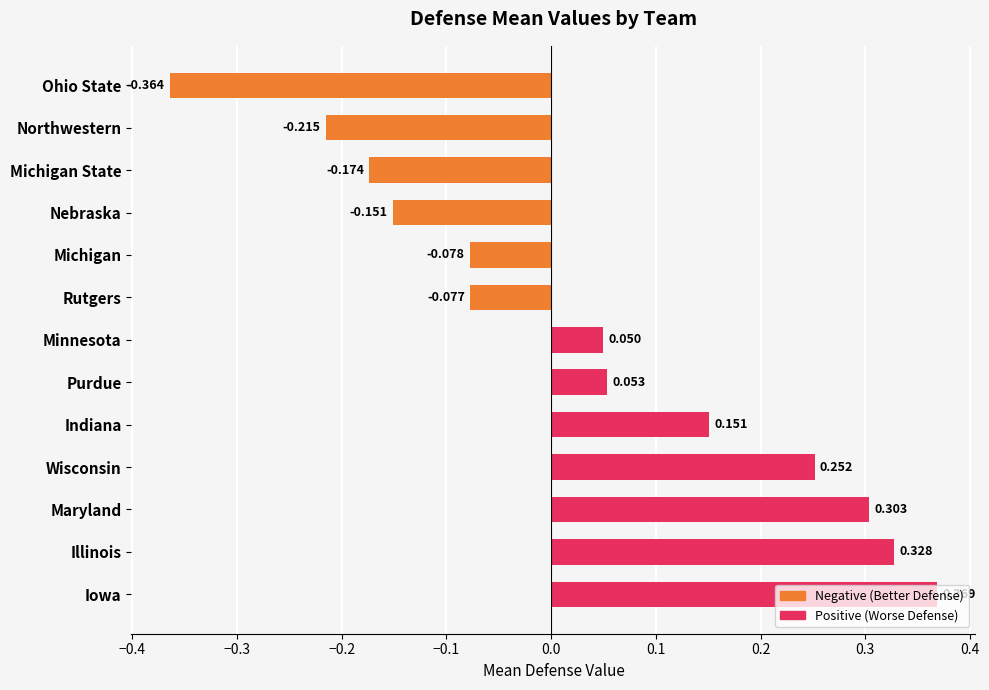

How many values are below zero?

6